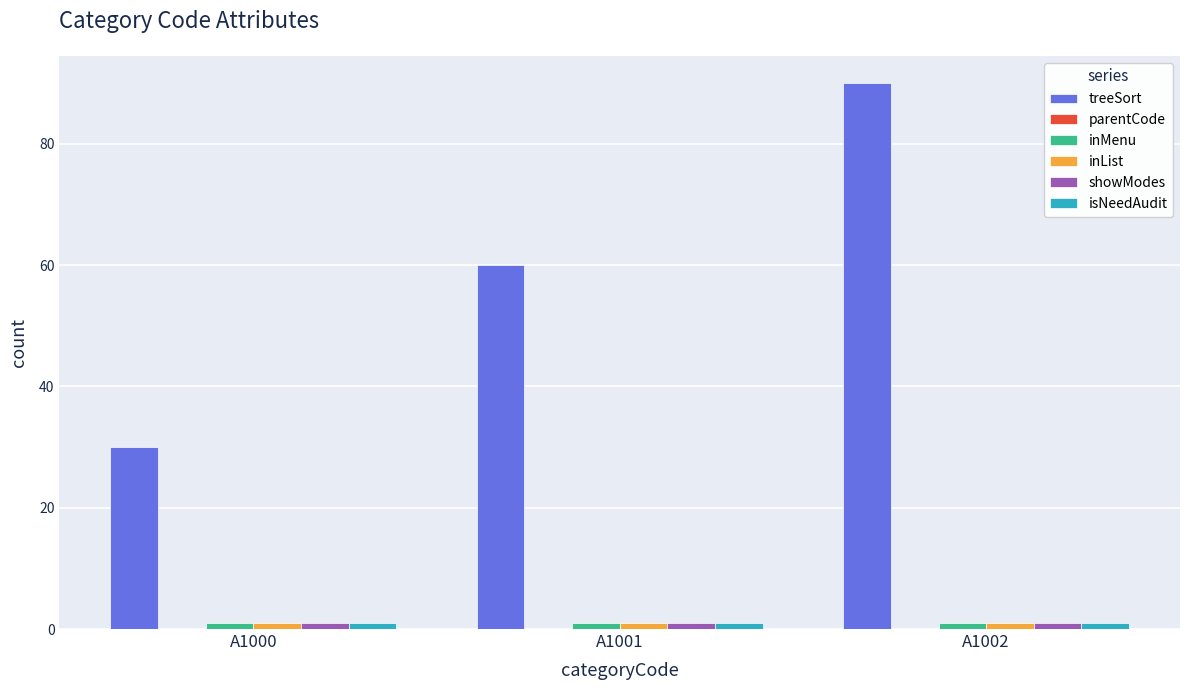

What is the sum of the inList values at A1001 and A1000?

2